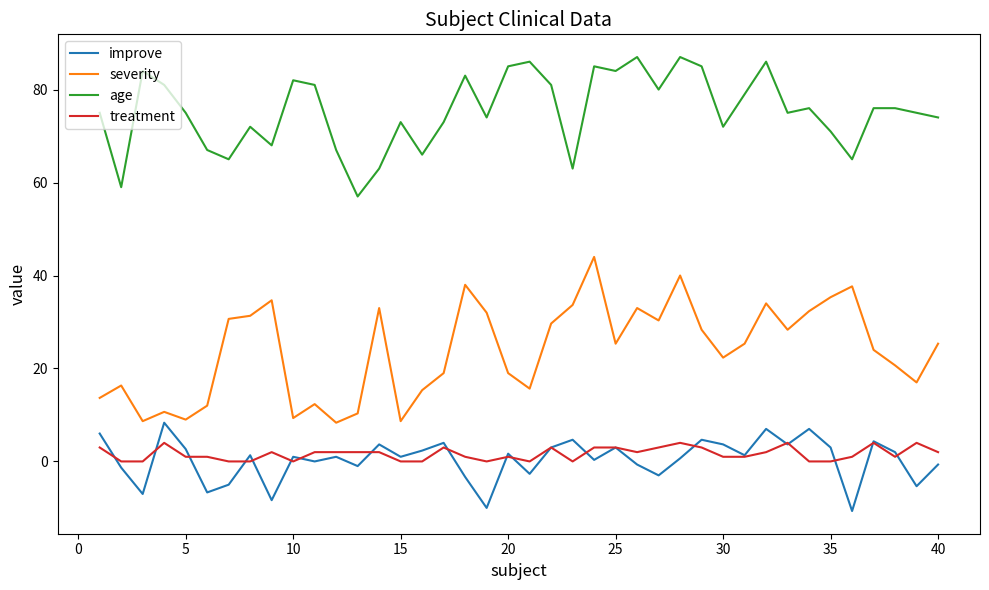

List the series in order of their peak value, highest first.

age, severity, improve, treatment